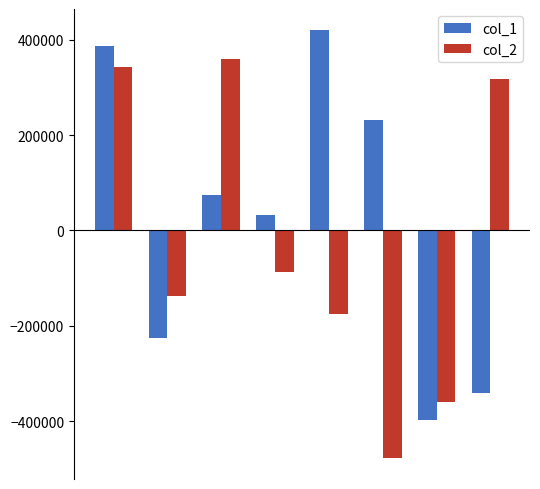

Which series has the largest total across all categories?

col_1